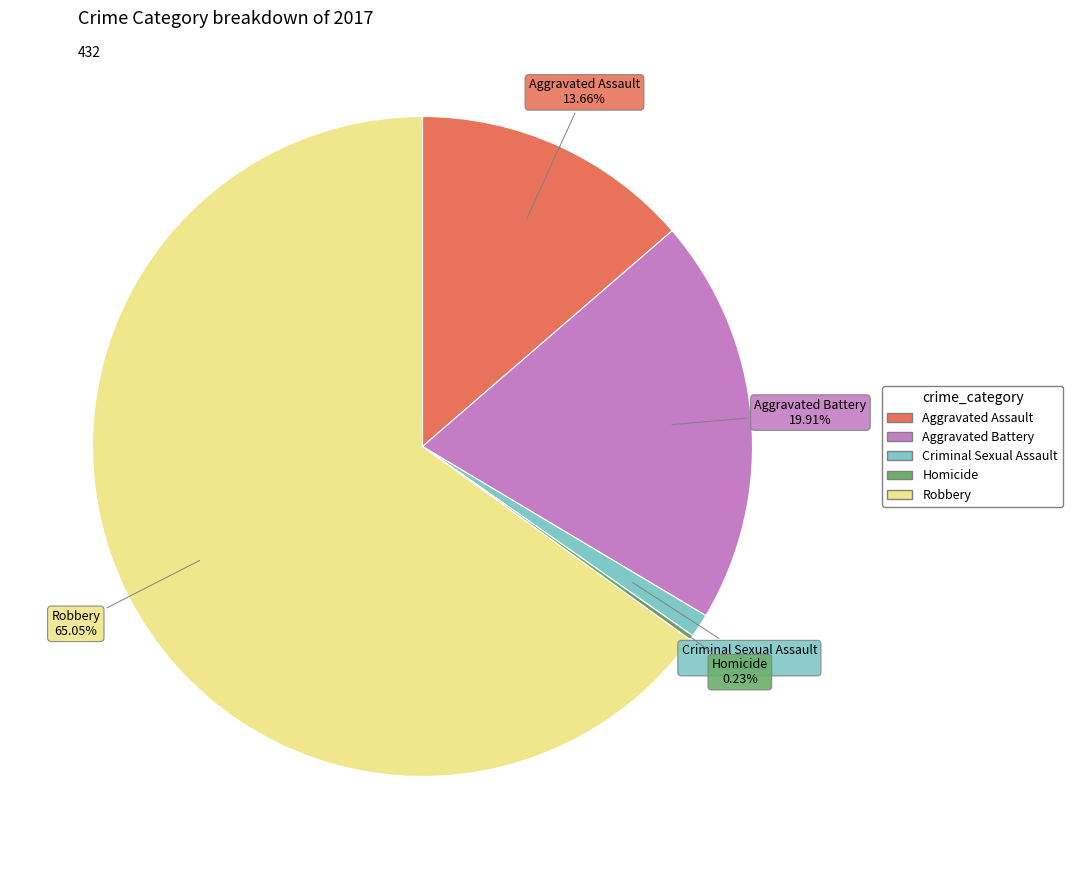

Which category has the biggest portion of the pie?

Robbery